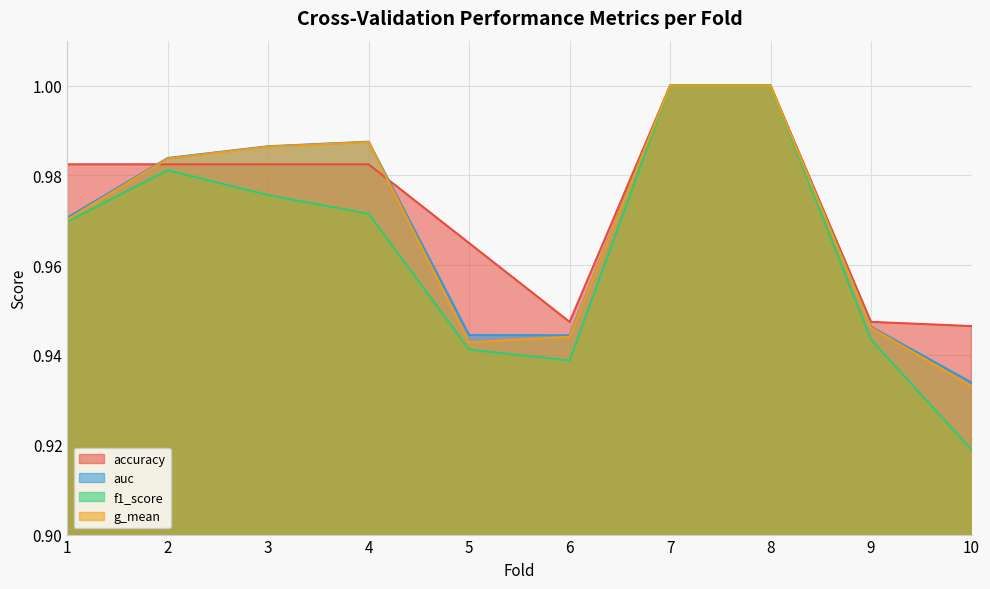

What is the average value of the auc series?

1.0